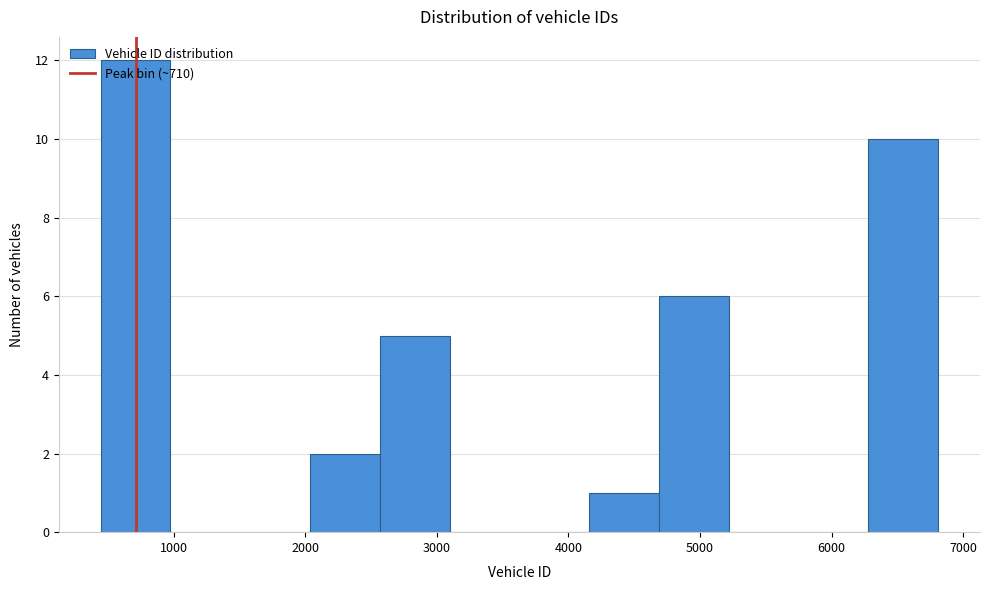

Reading left to right, list every bar in this chart as the range it spans on the x-axis followed by its height. Neither the bar edges nor the heights are printed on the chart, so give them approximately, as read against the axes.

400 to 1000: 12
1000 to 1500: 0
1500 to 2000: 0
2000 to 2600: 2
2600 to 3100: 5
3100 to 3600: 0
3600 to 4200: 0
4200 to 4700: 1
4700 to 5200: 6
5200 to 5700: 0
5700 to 6300: 0
6300 to 6800: 10